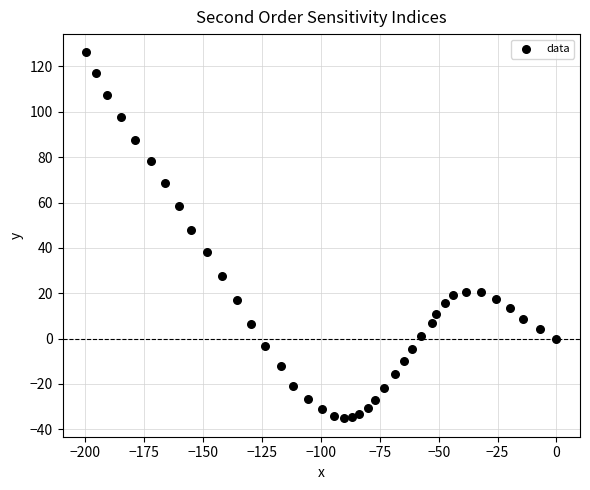

What is the range of X values (max minus min)?

199.6